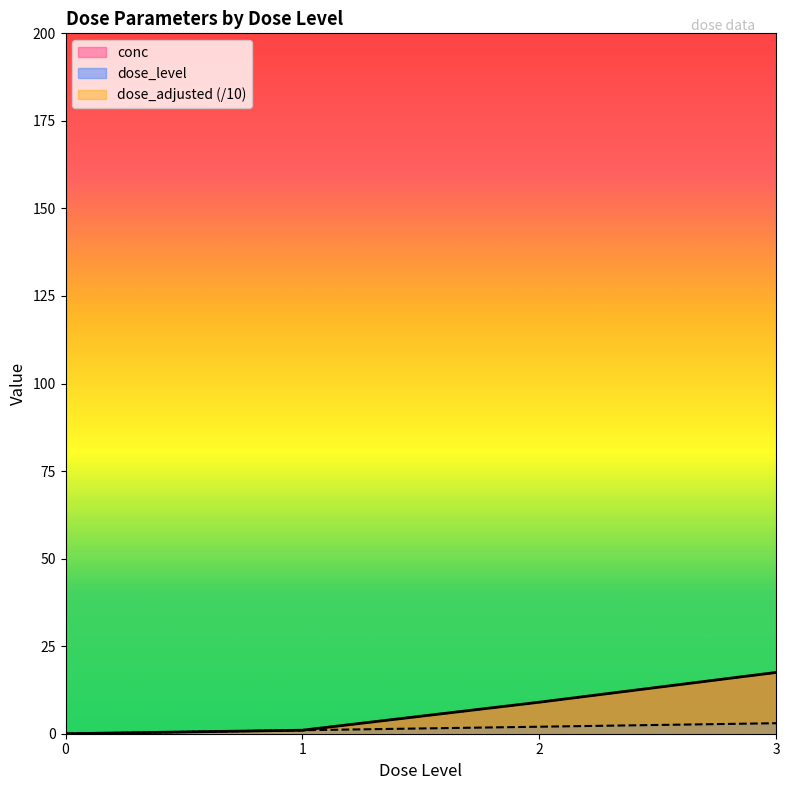

How many data points in conc are above 9?

1